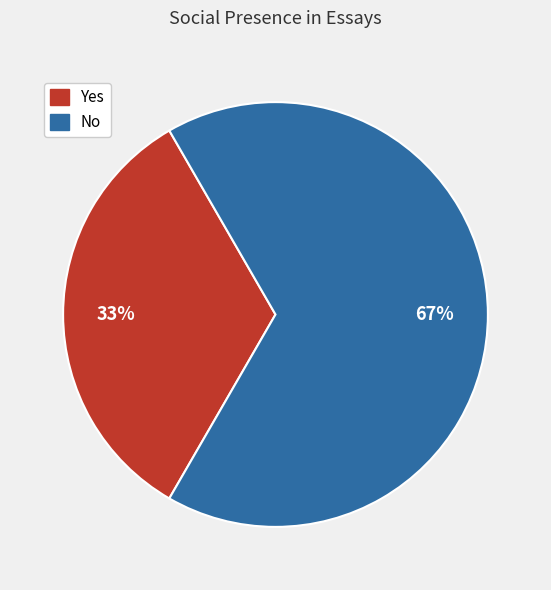

Is it true that Yes is 41% of the pie?

False